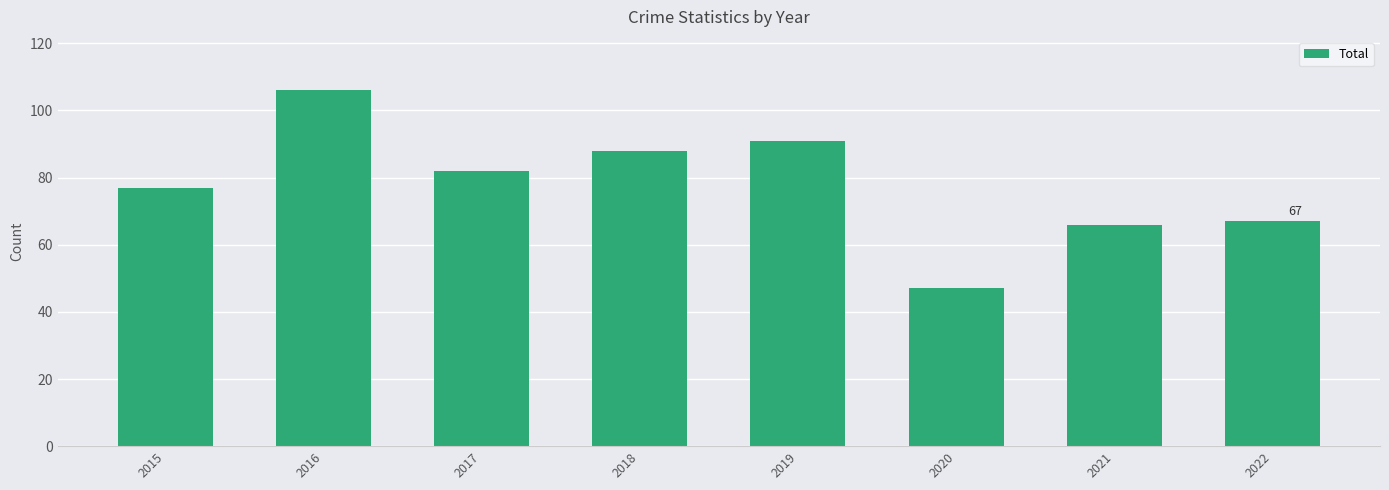

What is the value of the 7th bar from the left?

66